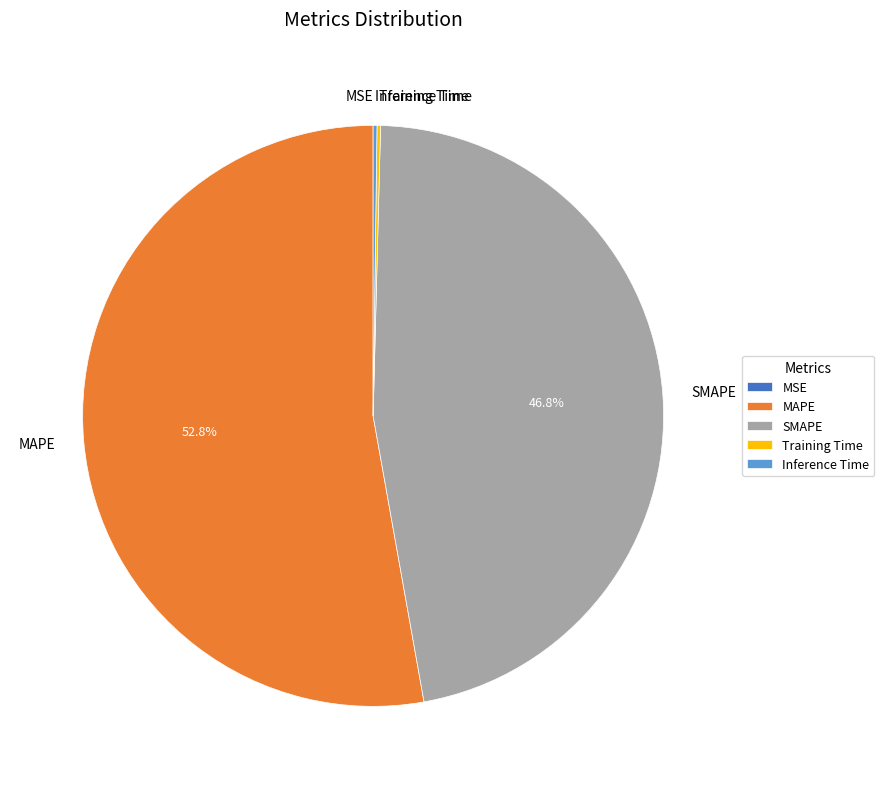

Which category has the biggest portion of the pie?

MAPE